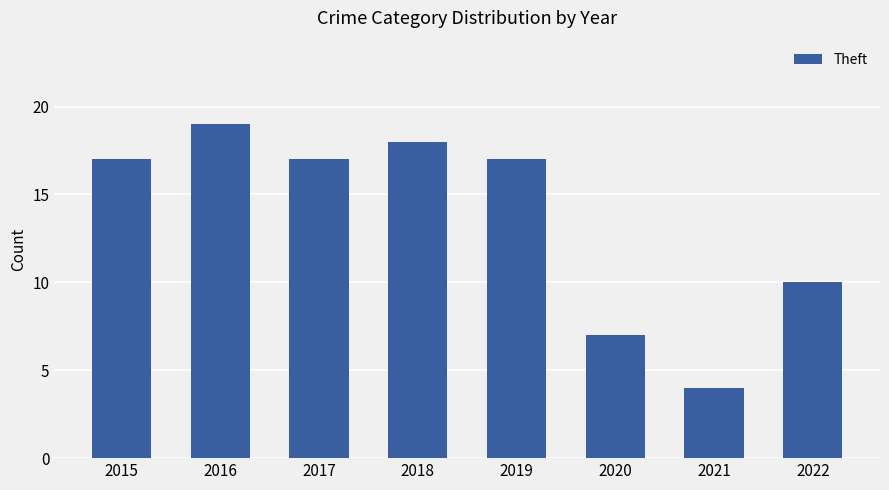

Count the number of categories in the chart.

8